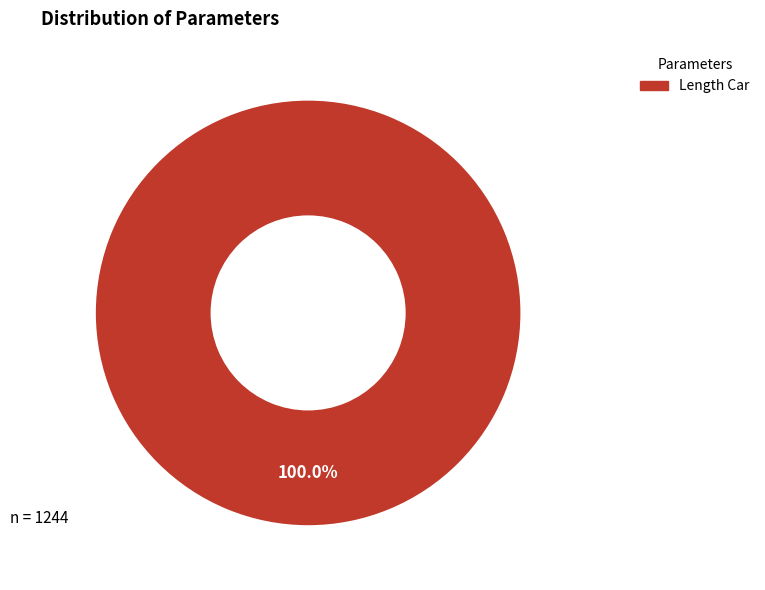

Does any single category account for the majority?

Yes